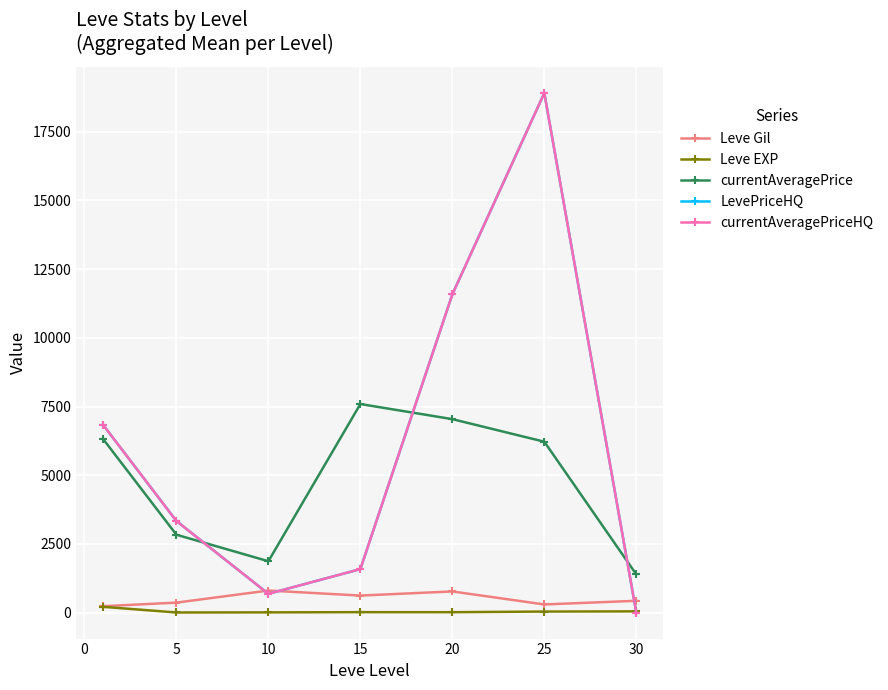

Is this an area chart (filled region under the line)?

No